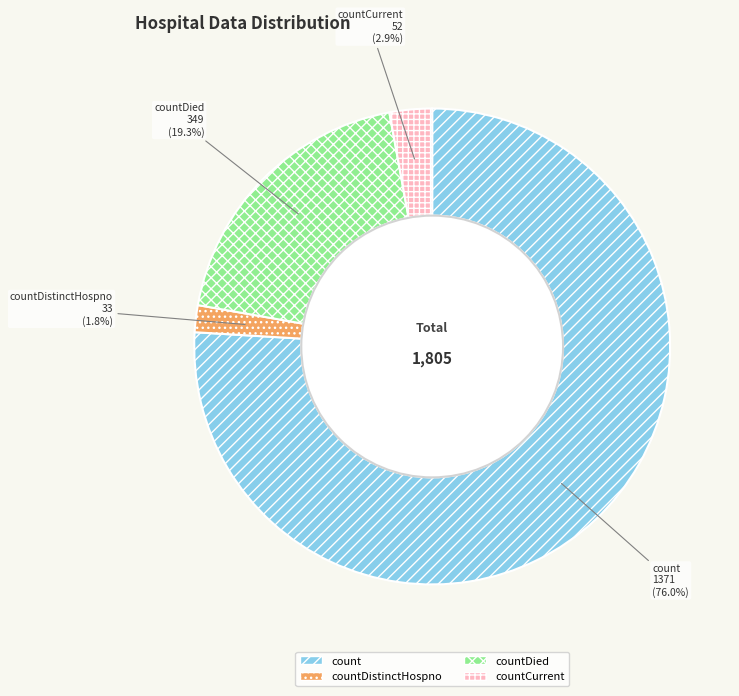

What is the largest slice in the pie chart?

count